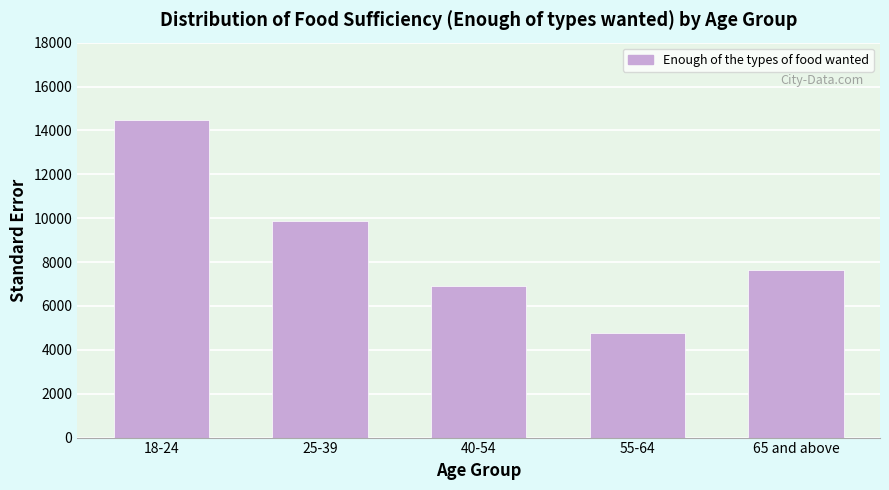

Reading right to left, list all the values displayed in this chart.

7649.9	4785.1	6904.7	9871.0	14465.8